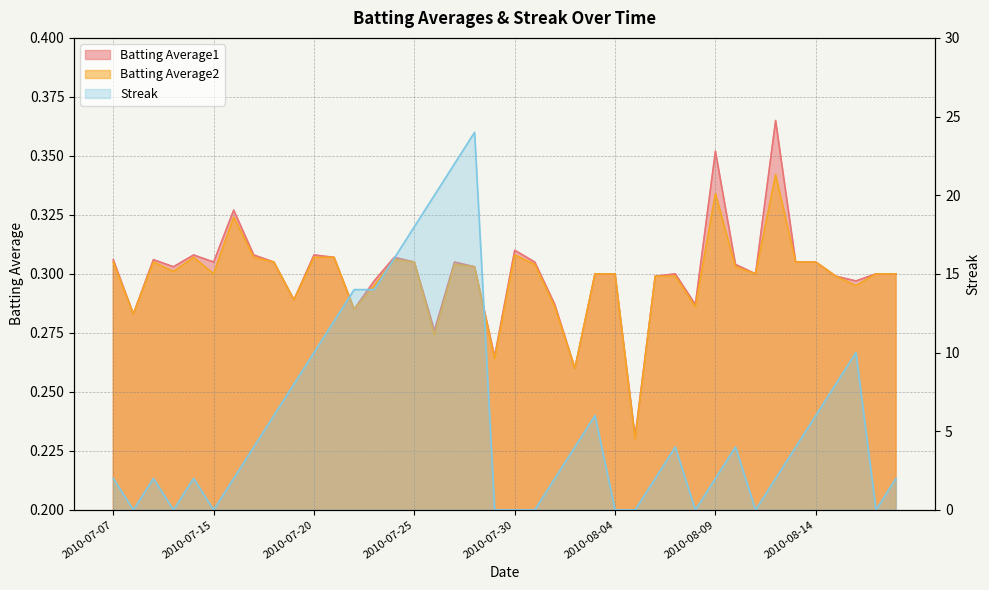

What is the label of the 6th point from the right?

2010-08-13